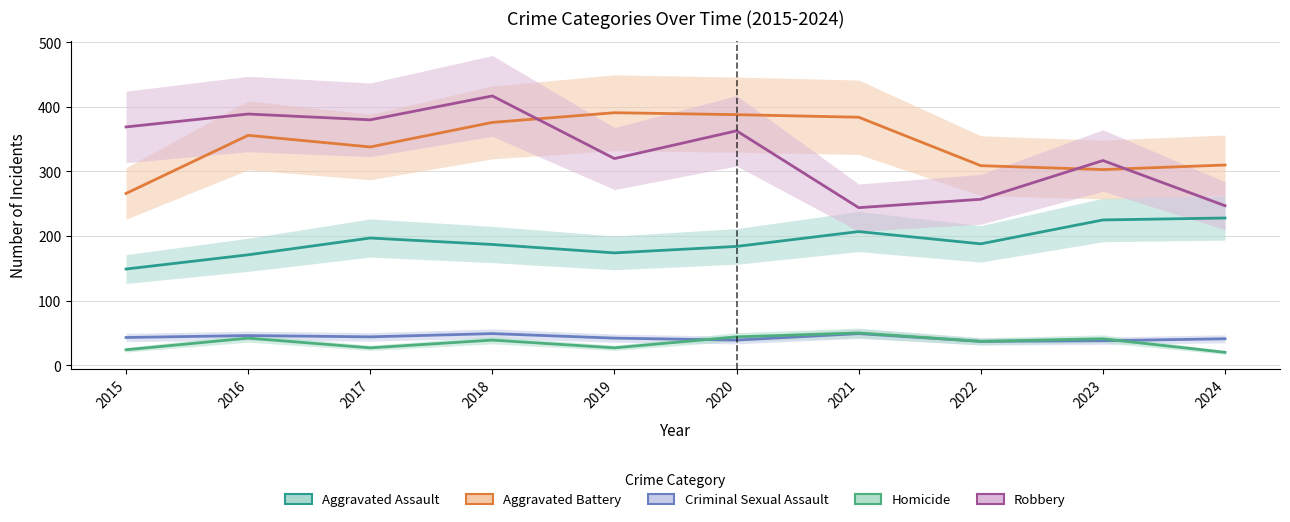

Reading left to right, what are all the values shown in this chart?

Aggravated Assault: 2015=149	2016=171	2017=197	2018=187	2019=174	2020=184	2021=207	2022=188	2023=225	2024=228
Aggravated Battery: 2015=266	2016=356	2017=338	2018=376	2019=391	2020=388	2021=384	2022=309	2023=303	2024=310
Criminal Sexual Assault: 2015=43	2016=46	2017=44	2018=49	2019=42	2020=39	2021=49	2022=37	2023=38	2024=41
Homicide: 2015=24	2016=42	2017=27	2018=39	2019=27	2020=44	2021=50	2022=37	2023=41	2024=20
Robbery: 2015=369	2016=389	2017=380	2018=417	2019=320	2020=363	2021=244	2022=257	2023=317	2024=247